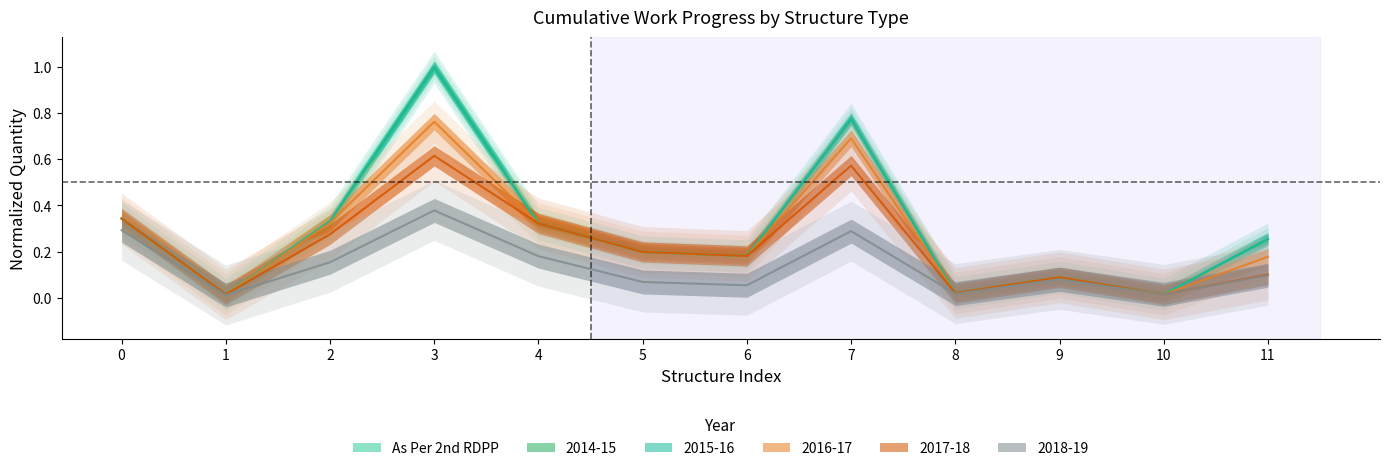

How many lines are shown in the chart?

6